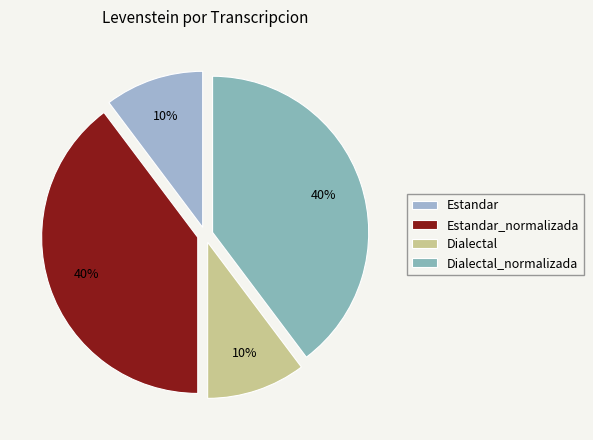

True or false: Dialectal_normalizada accounts for 49% of the total.

False